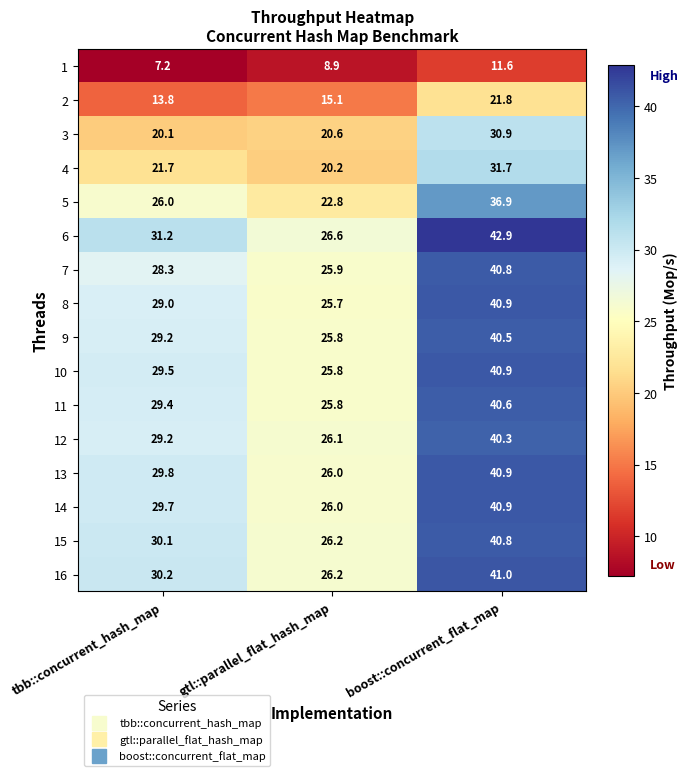

Between gtl::parallel_flat_hash_map and boost::concurrent_flat_map, which series saw the biggest shift?

6